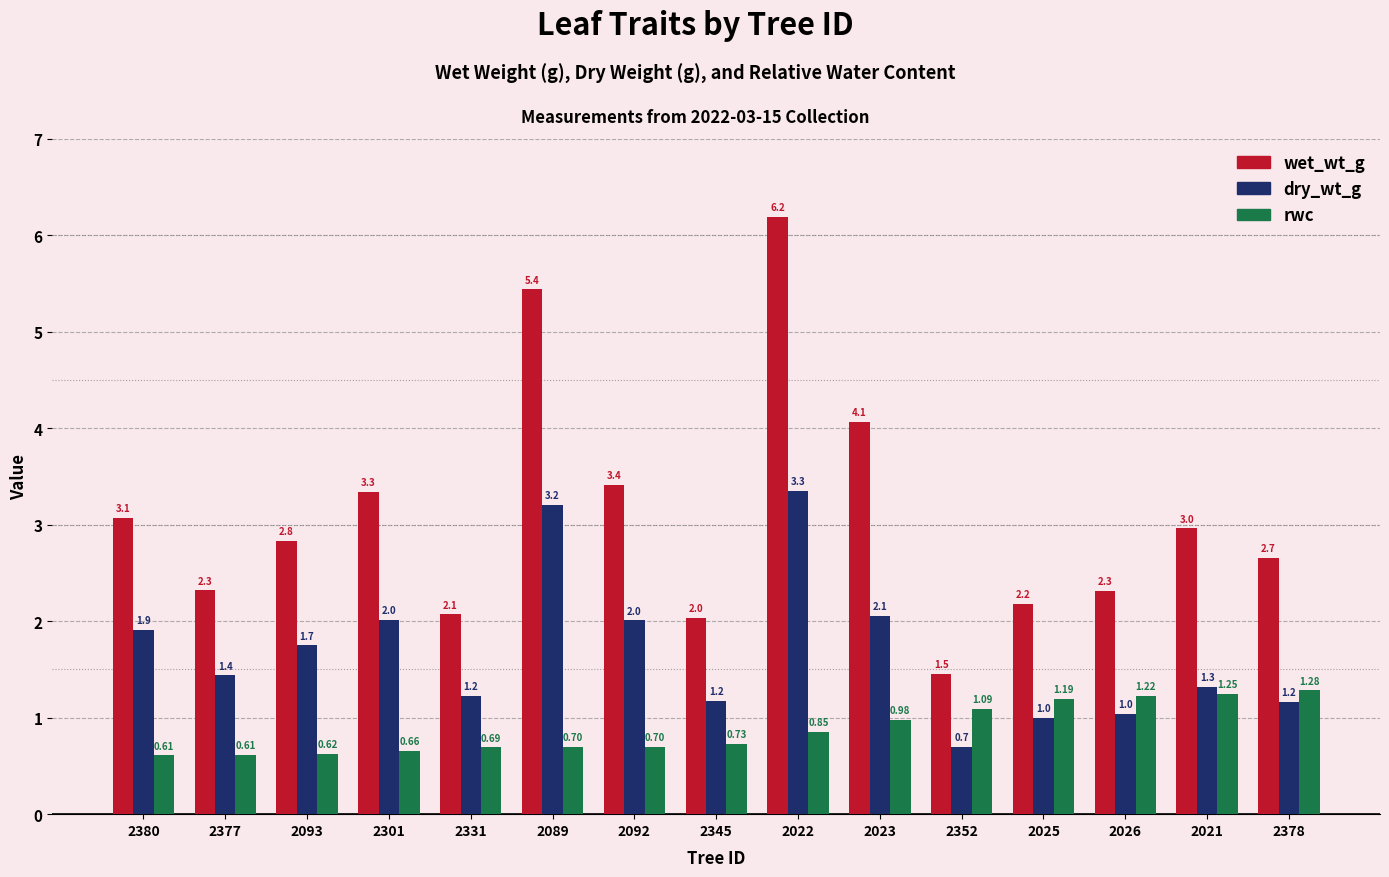

At which label is rwc closest to 0?

2380